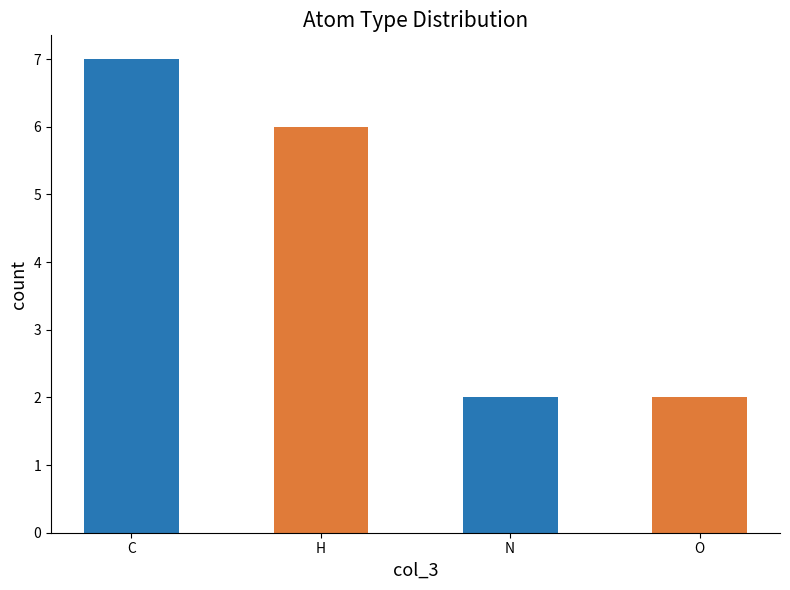

At which label is the value closest to 6?

H